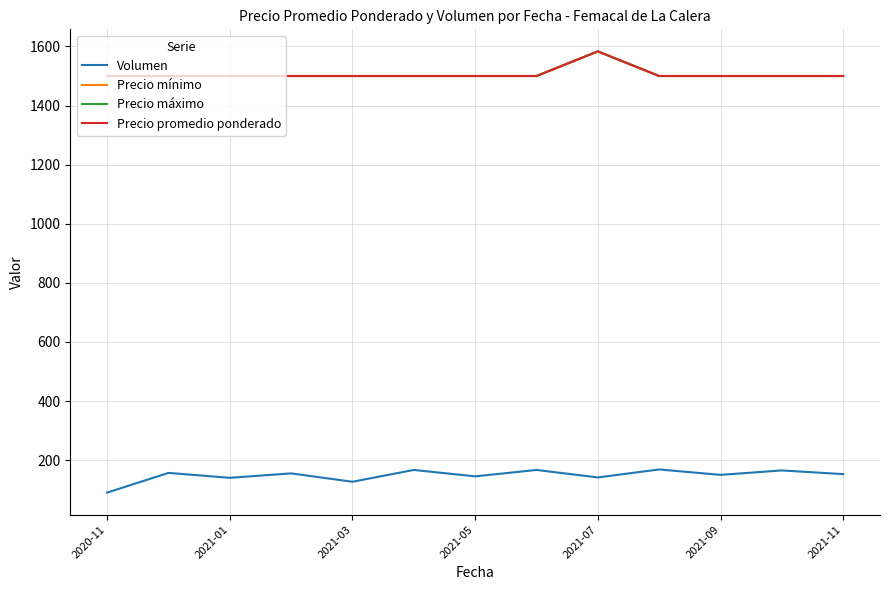

Reading left to right, what are all the values shown in this chart?

Volumen: 90.0	156.7	140.0	155.0	126.7	166.7	145.0	166.7	141.3	168.3	150.0	165.0	152.5
Precio mínimo: 1500.0	1500.0	1500.0	1500.0	1500.0	1500.0	1500.0	1500.0	1583.3	1500.0	1500.0	1500.0	1500.0
Precio máximo: 1500.0	1500.0	1500.0	1500.0	1500.0	1500.0	1500.0	1500.0	1583.3	1500.0	1500.0	1500.0	1500.0
Precio promedio ponderado: 1500.0	1500.0	1500.0	1500.0	1500.0	1500.0	1500.0	1500.0	1583.3	1500.0	1500.0	1500.0	1500.0